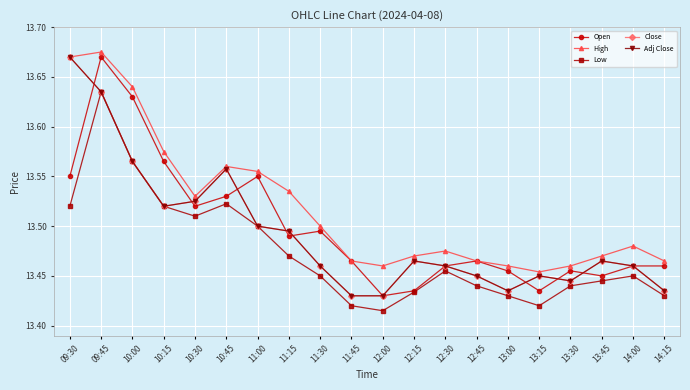

True or false: Close and Adj Close cross at least once.

False